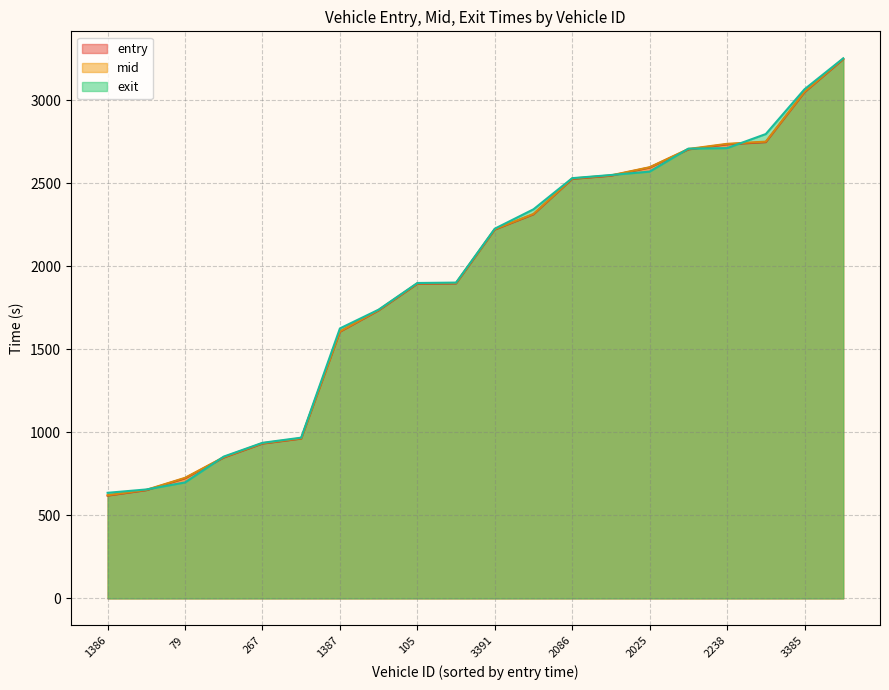

Does the chart have visible grid lines?

Yes